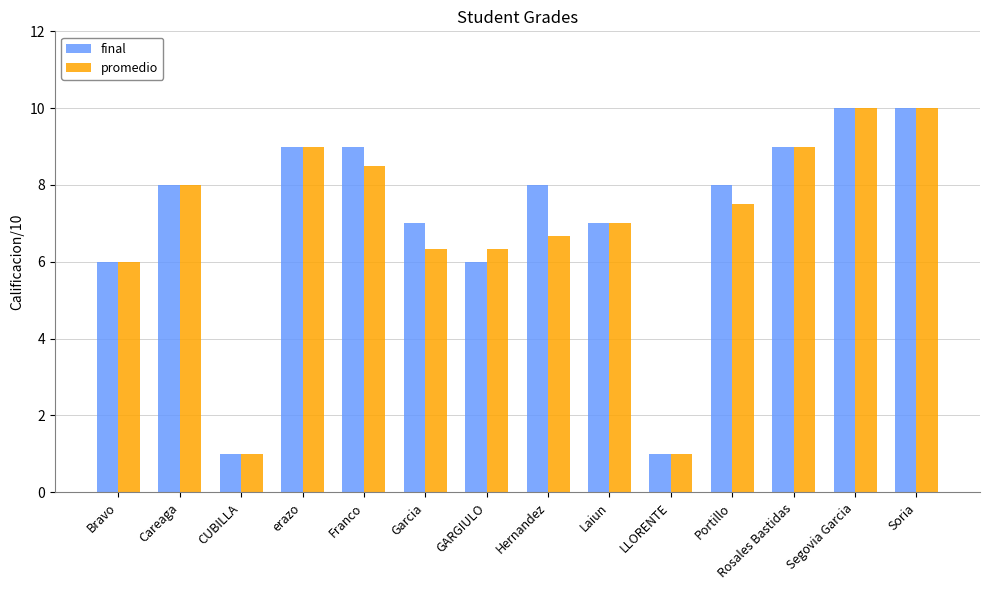

Between erazo and GARGIULO, which series saw the biggest shift?

final